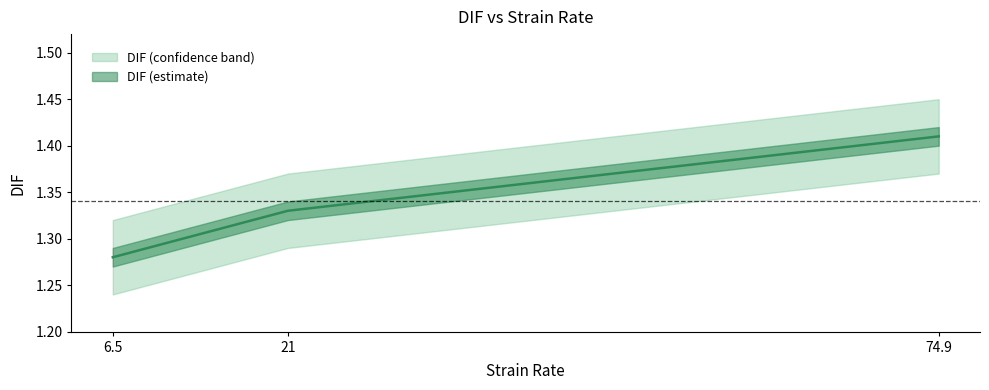

What is the label of the 2nd point from the left?

21